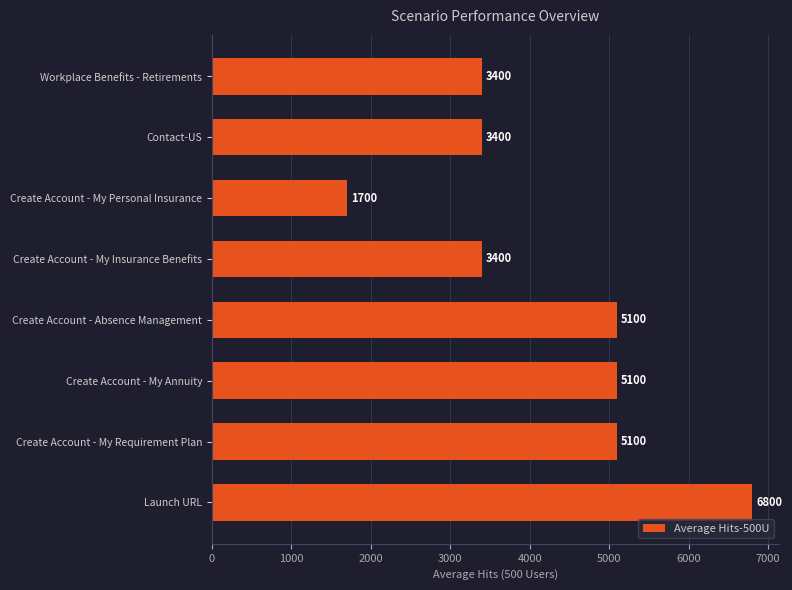

Between Workplace Benefits - Retirements and Create Account - My Requirement Plan, which is larger?

Create Account - My Requirement Plan